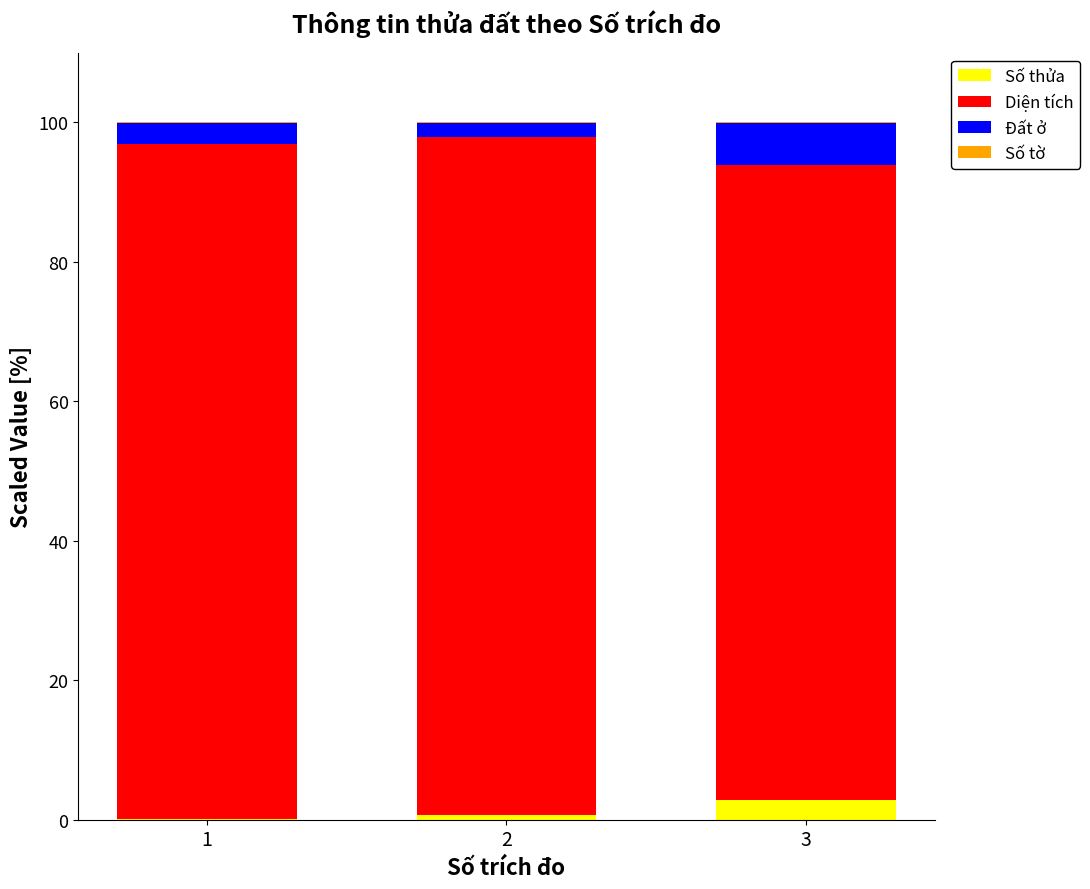

Does the chart contain stacked bars?

Yes